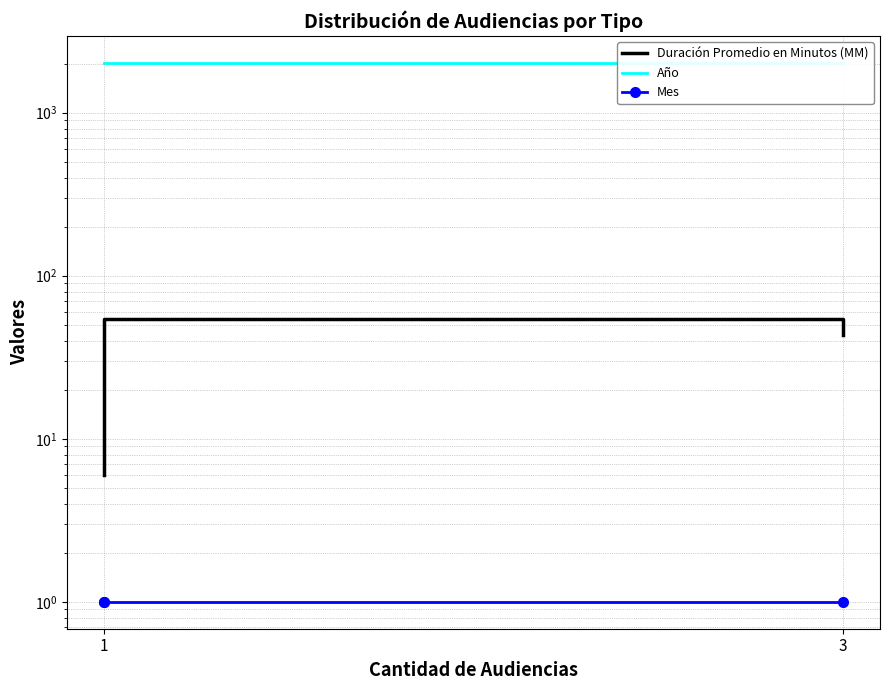

Rank the categories by Duración Promedio en Minutos (MM) value from highest to lowest.

1, 3, 1